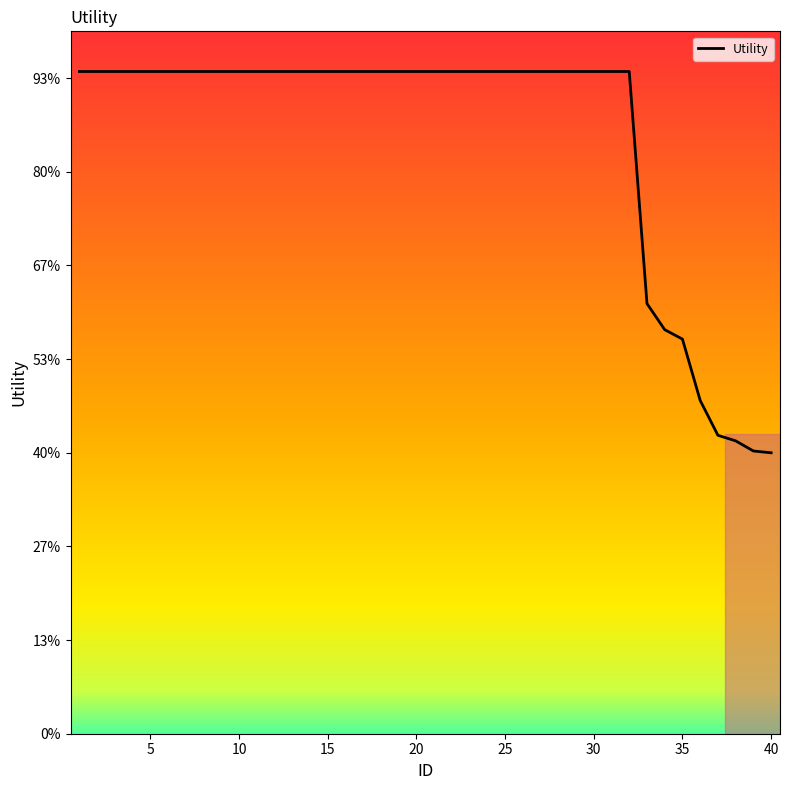

Does the chart display data point markers on the line(s)?

No